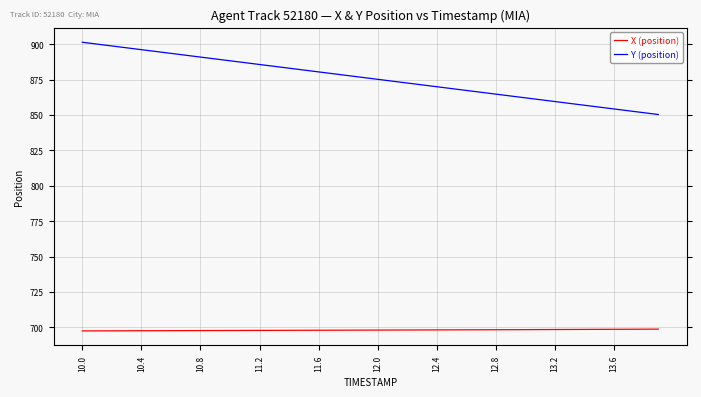

At which category is the sum across all series the highest?

10.0